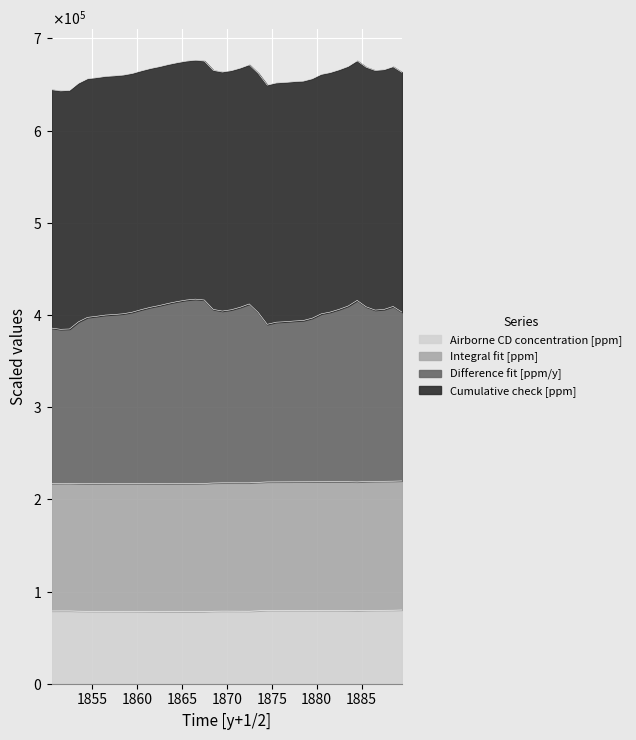

What is the difference between the maximum and second lowest values in the Difference fit [ppm/y] series?

32353.9